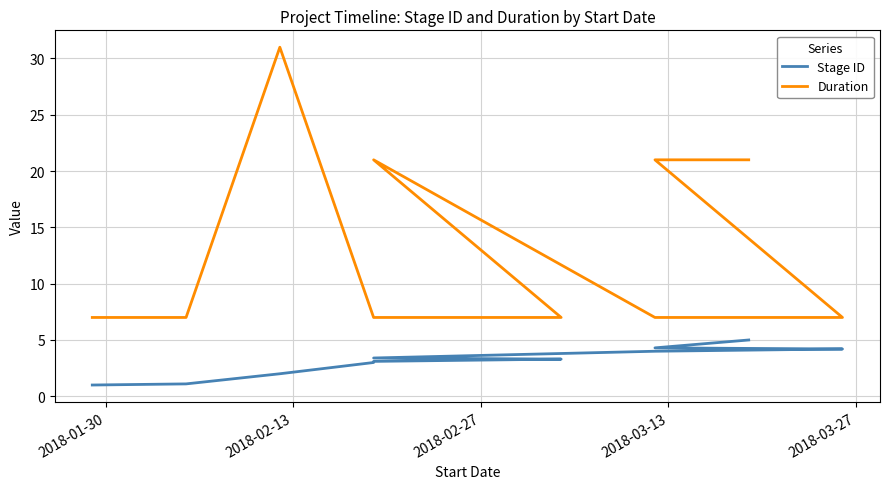

How many lines are shown in the chart?

2